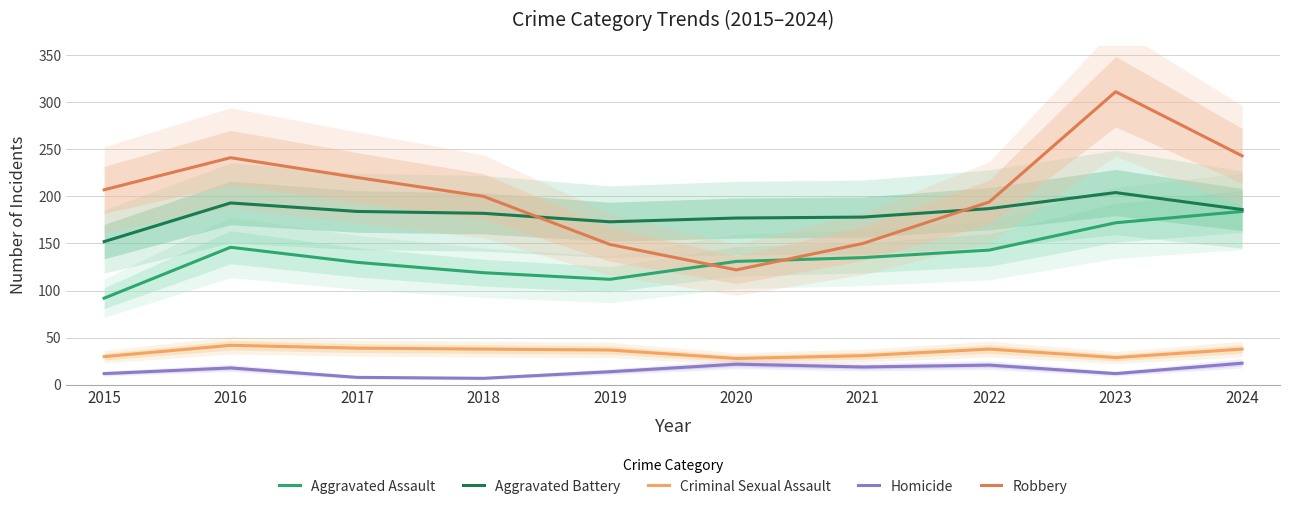

True or false: Aggravated Battery and Criminal Sexual Assault cross at least once.

False